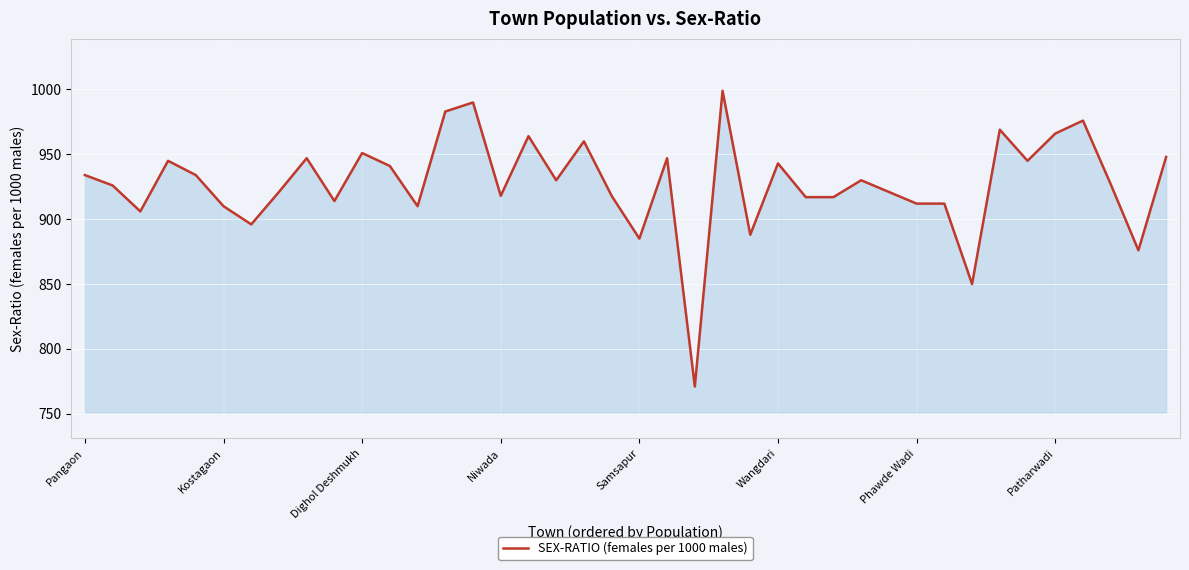

What is the greatest value displayed?

999